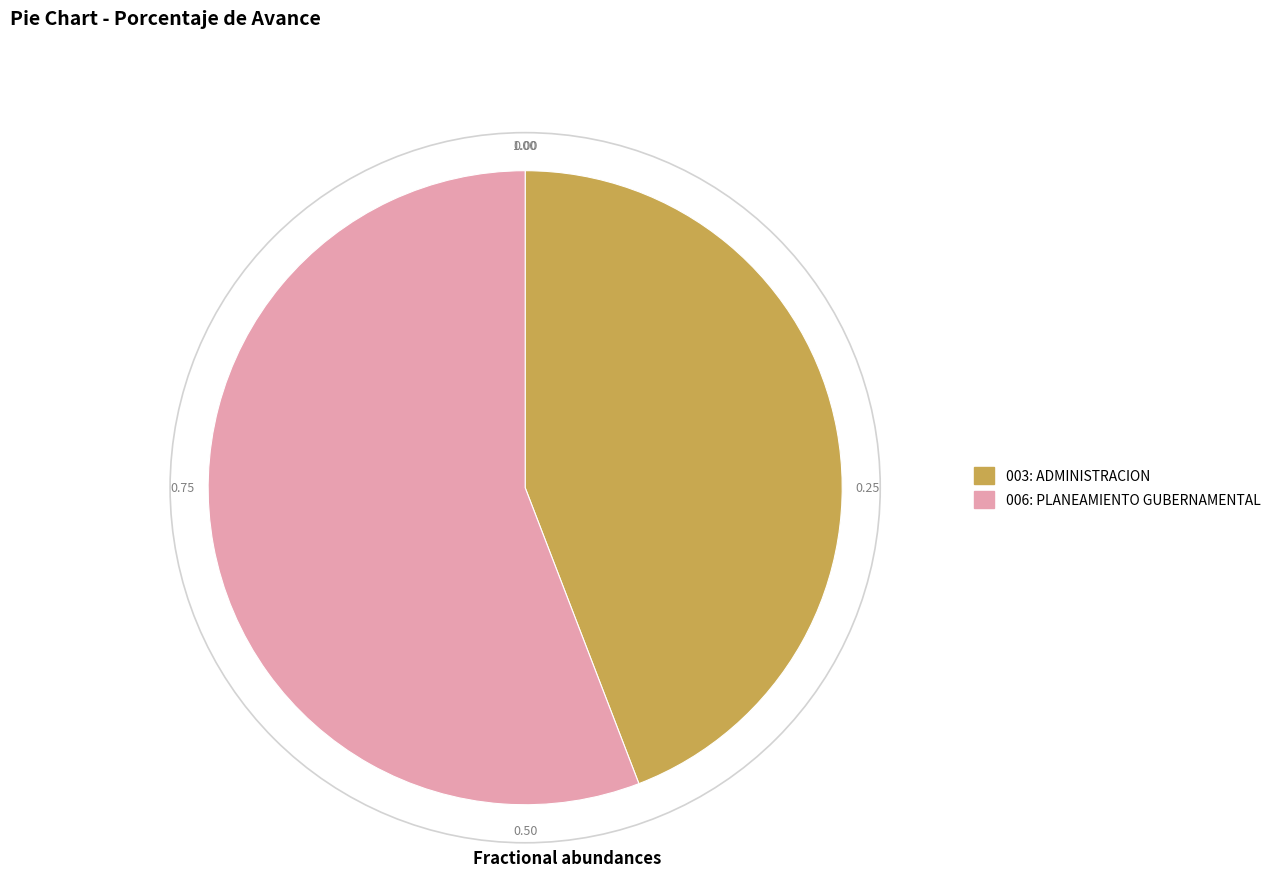

Approximately how many times larger is the value at 006: PLANEAMIENTO GUBERNAMENTAL compared to 003: ADMINISTRACION?

1.3